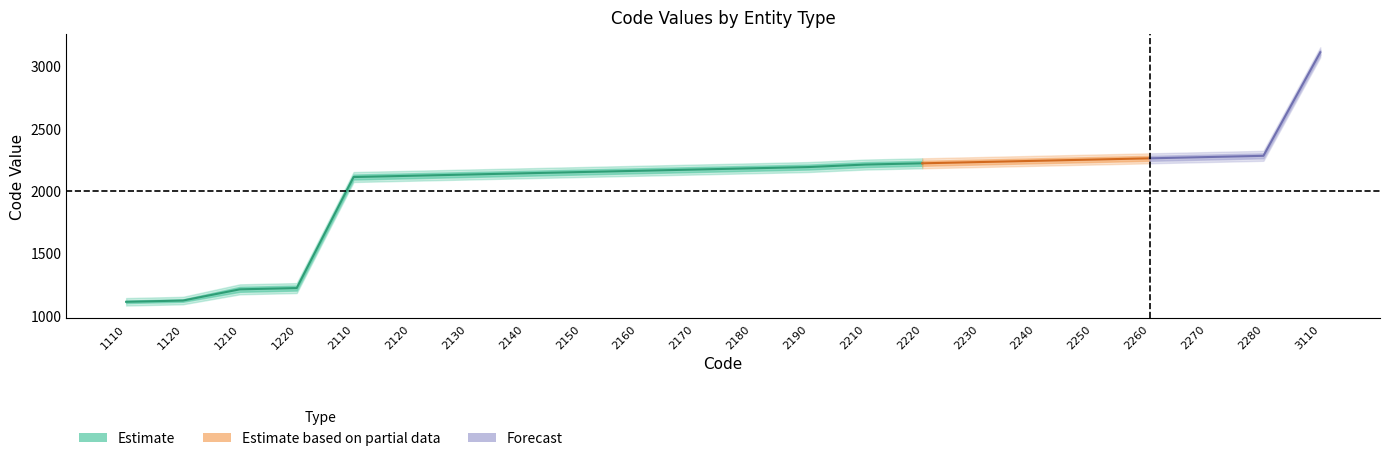

Which category has the highest value across all series?

3110